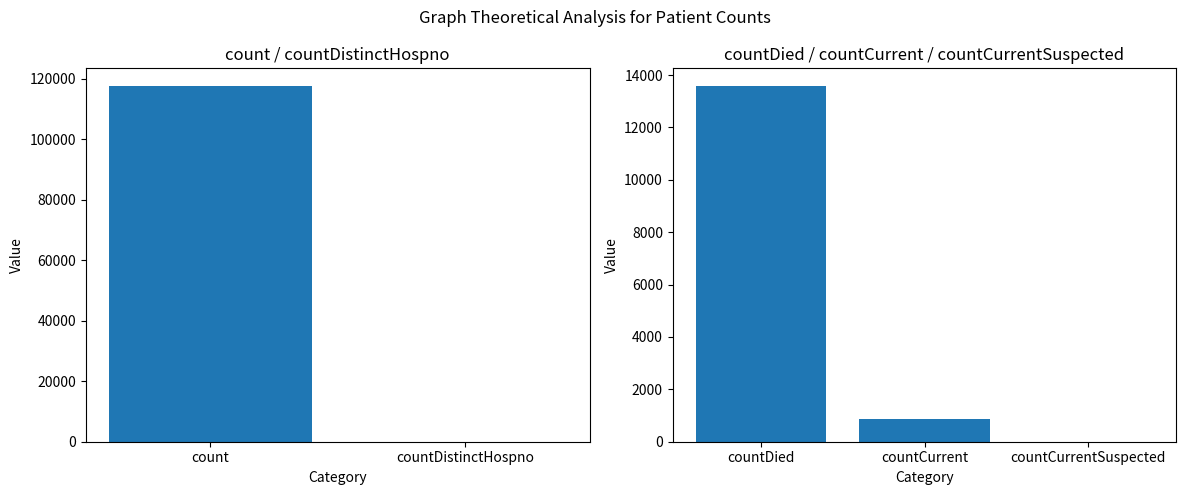

What is the difference between the values at countCurrent and countDistinctHospno?

857